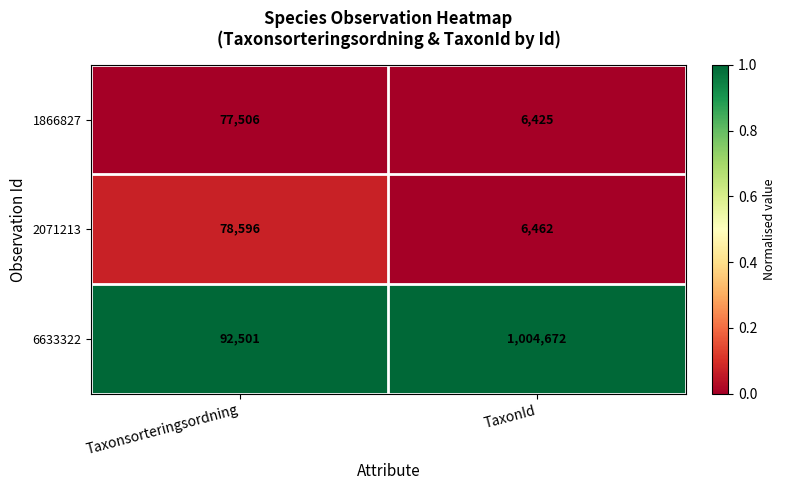

Which series has the largest range (max minus min)?

6633322